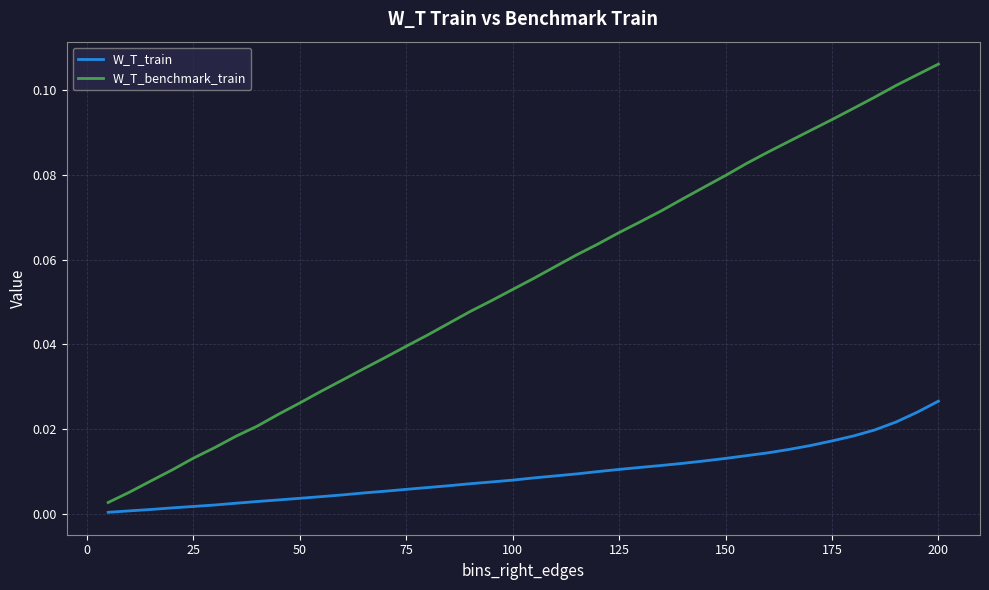

List the series in order of their overall mean, lowest first.

W_T_train, W_T_benchmark_train